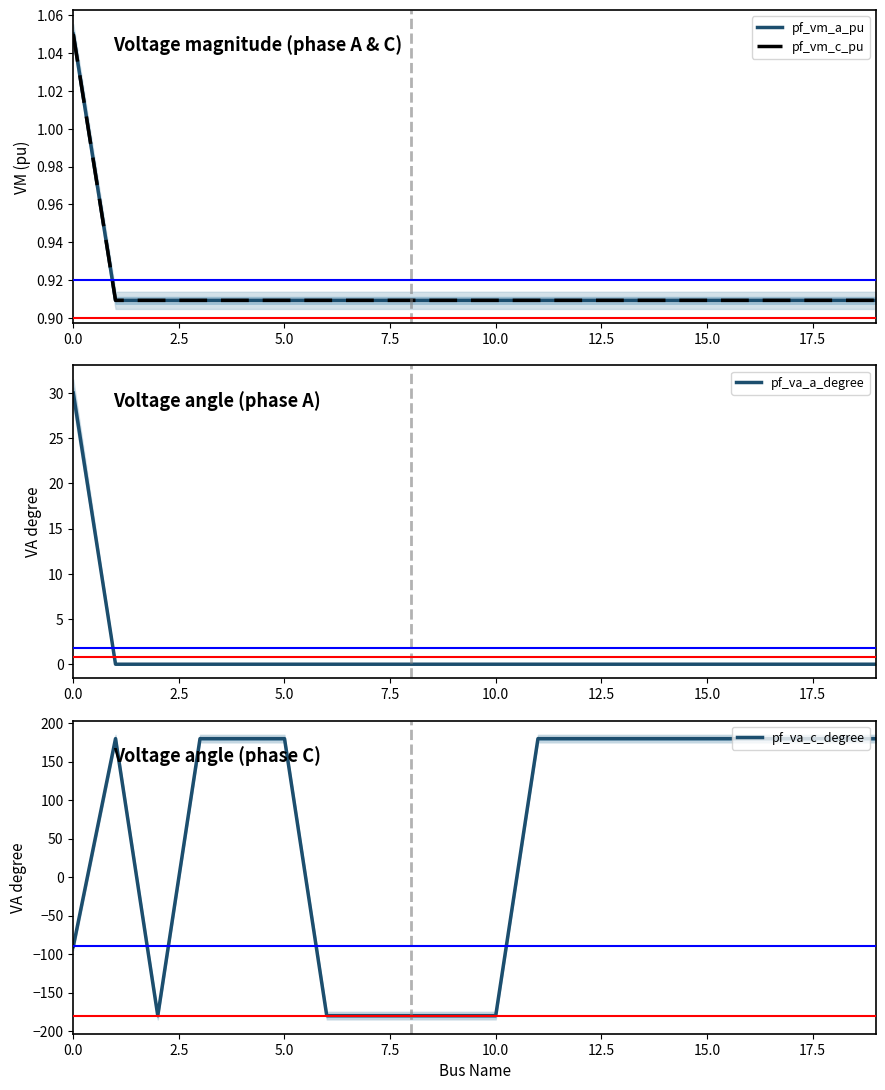

What is the difference between the highest and lowest values at 14?

180.0